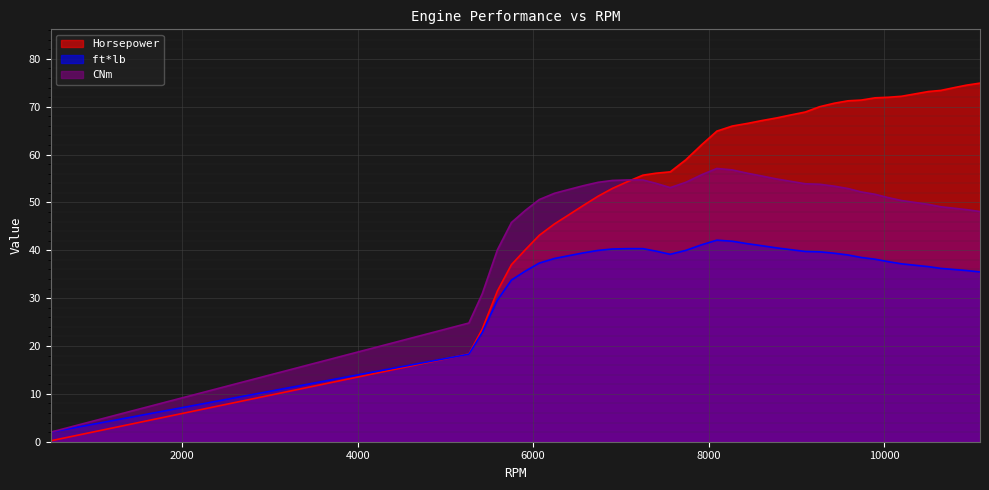

What is the difference between the ft*lb values at 8777 and 9432?

1.1